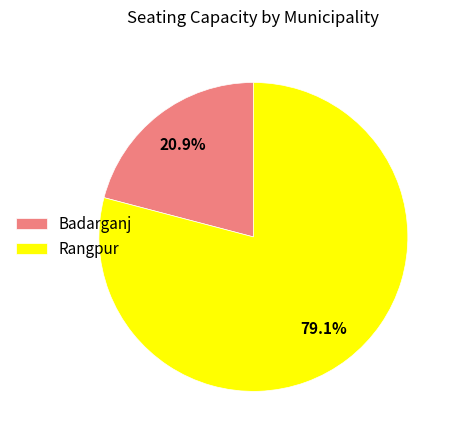

Which has a higher value, Rangpur or Badarganj?

Rangpur